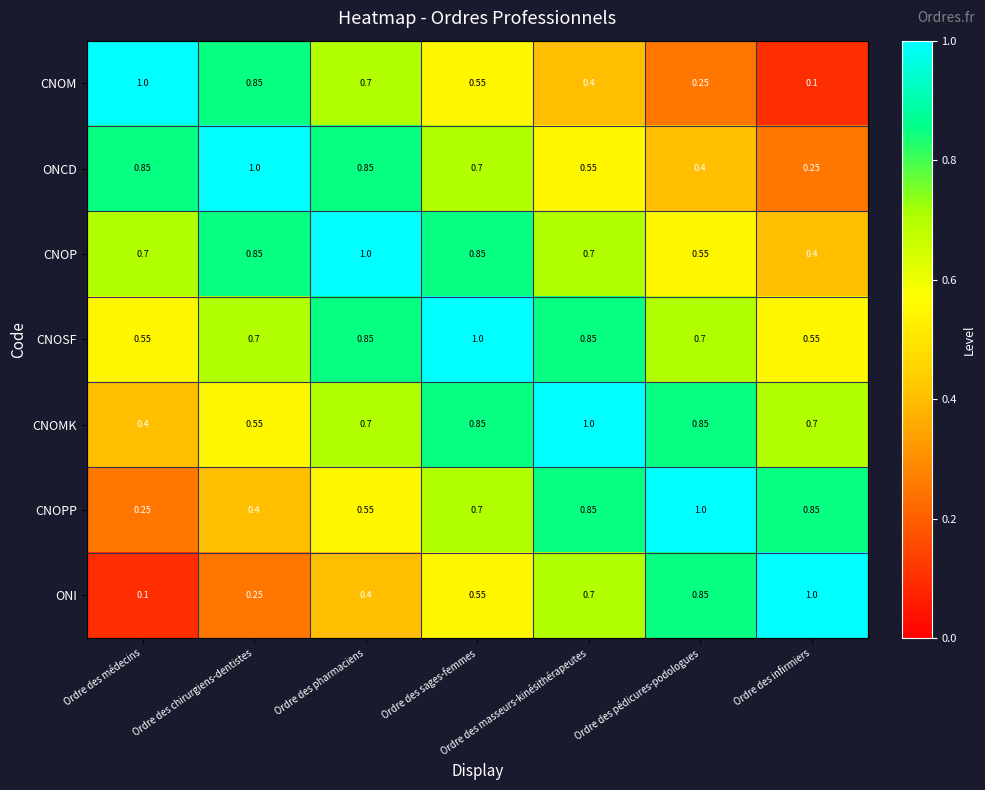

Which category has the highest value in the ONCD series?

Ordre des chirurgiens-dentistes